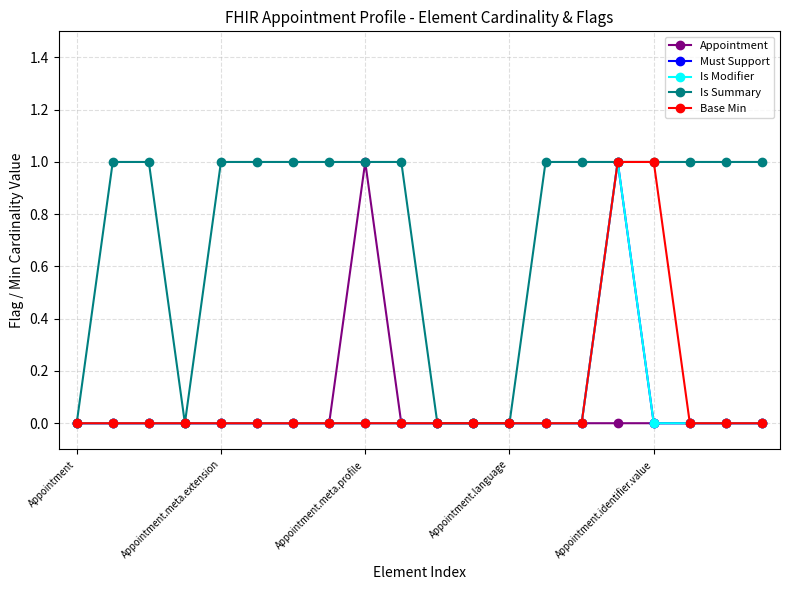

How many Base Min values are between 0 and 1?

20